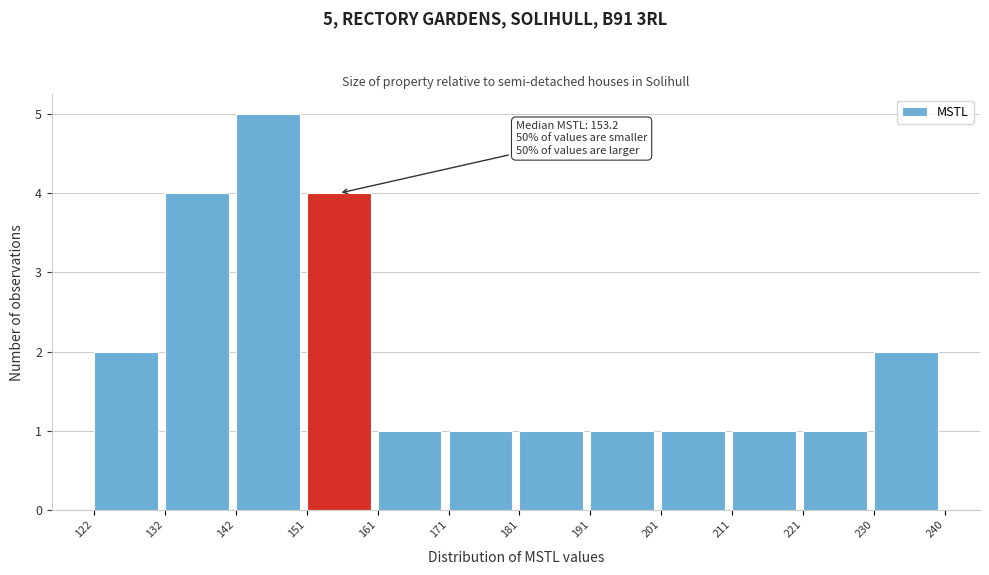

Which range on the x-axis has the tallest bar?

142 to 151